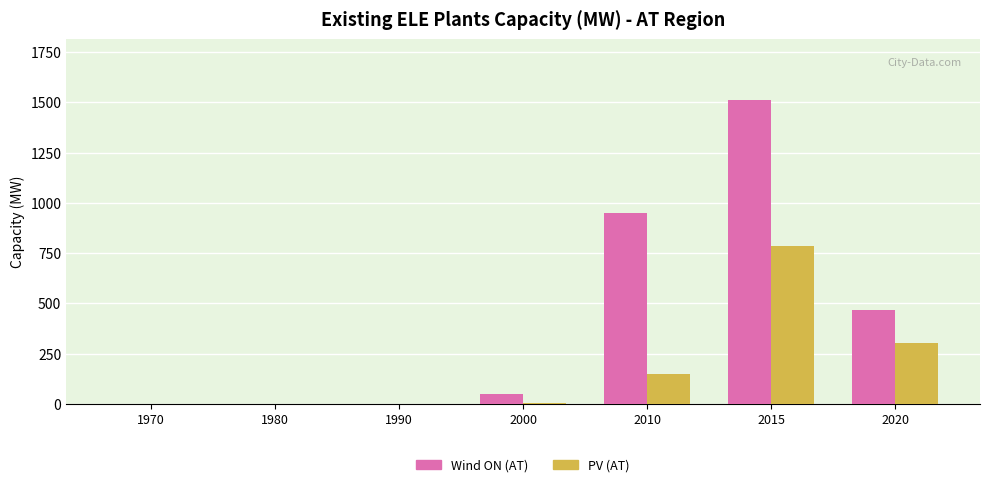

Count the number of categories in the chart.

7